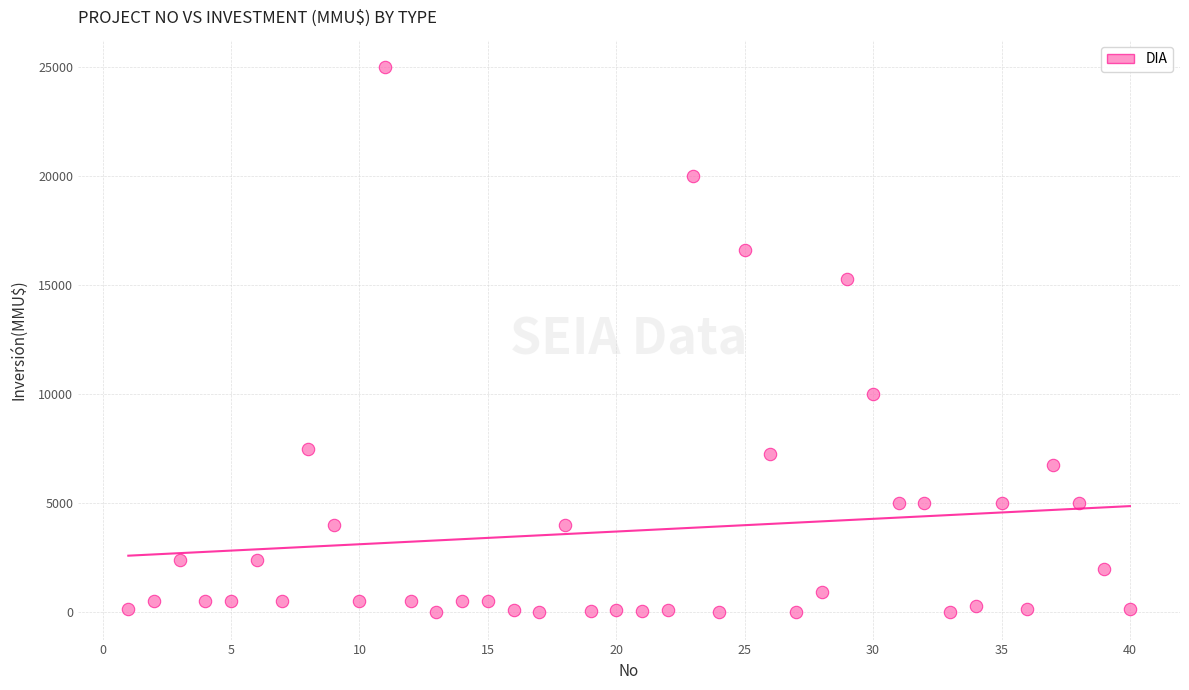

What is the range of X values (max minus min)?

39